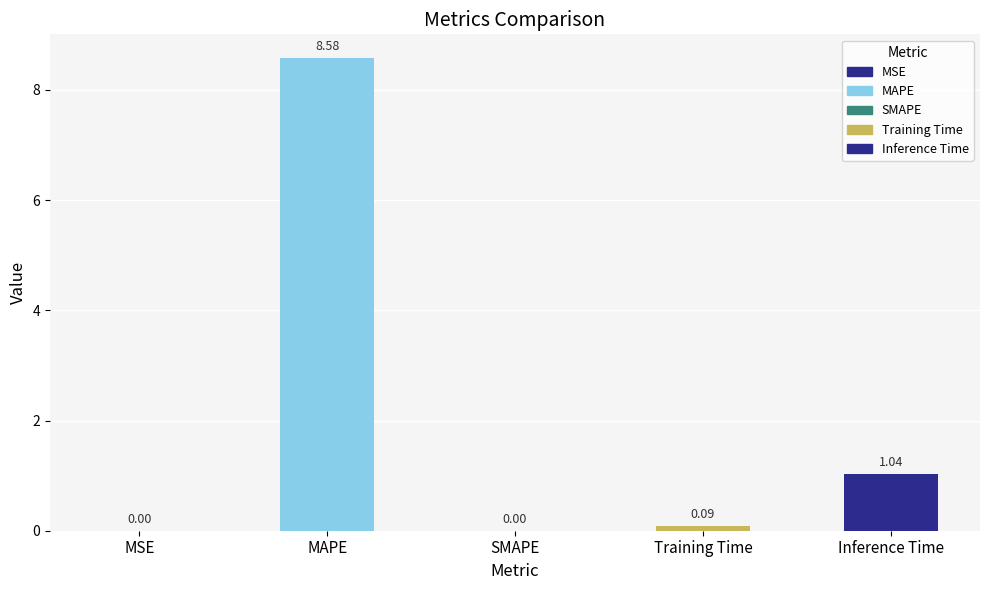

Is it true that the value at Inference Time is 1.4?

False